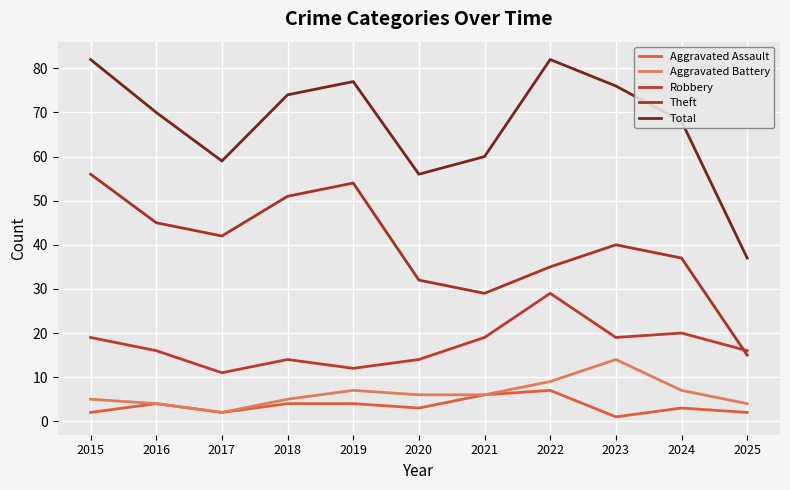

What is the average value of the Aggravated Assault series?

3